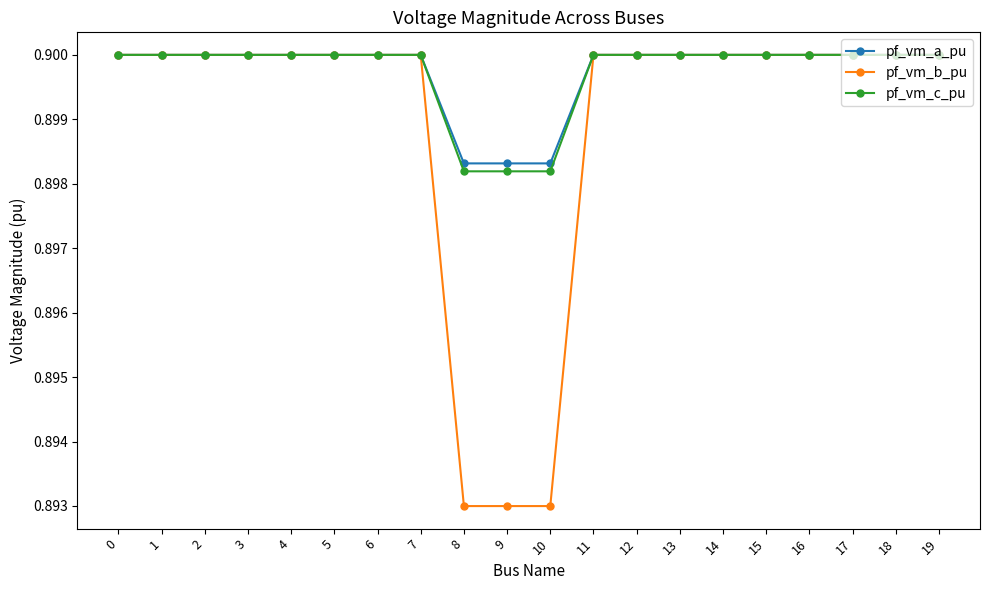

What is the total value across all series at 1?

2.7